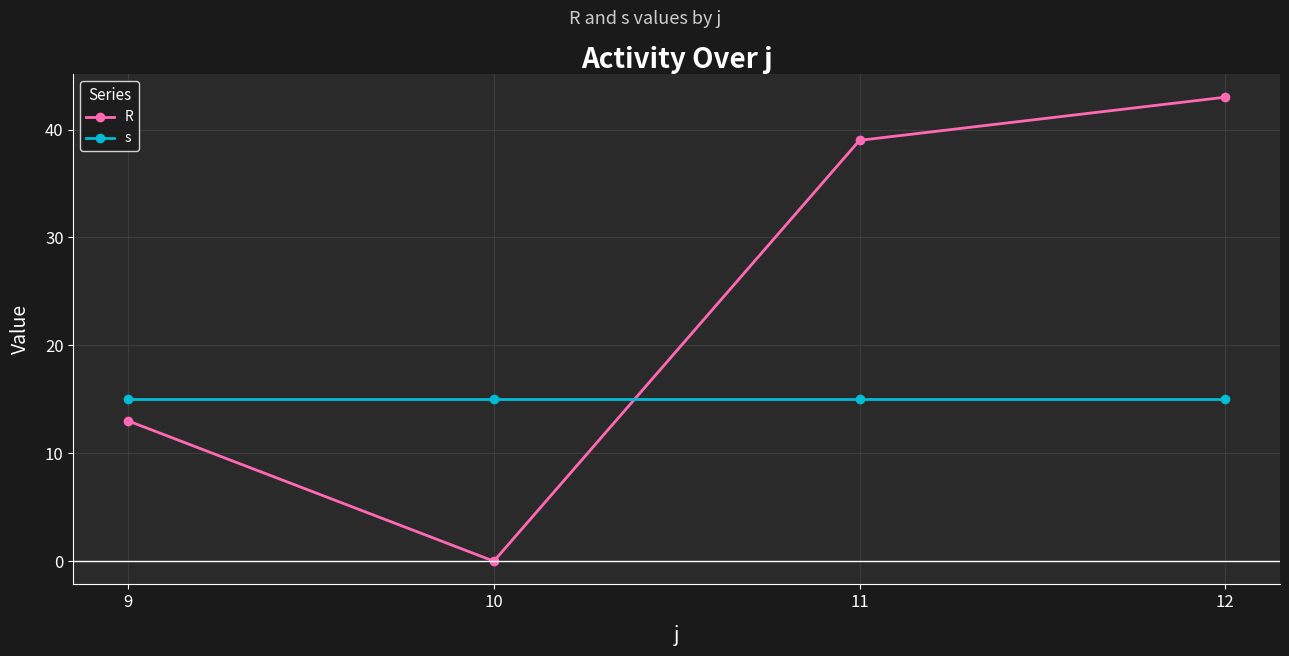

List the series in order of their overall mean, highest first.

R, s